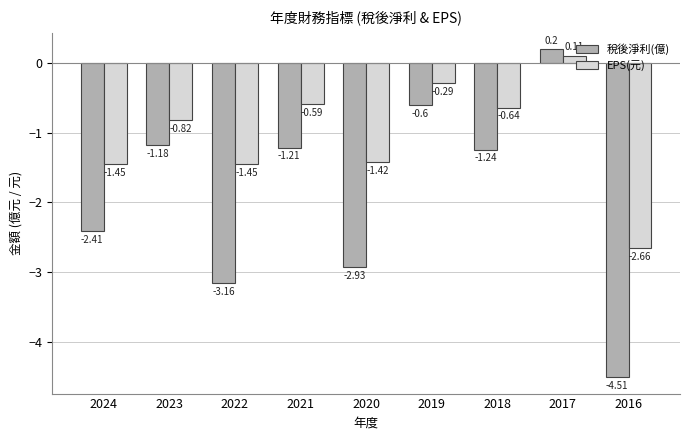

List the series in order of their overall mean, lowest first.

稅後淨利(億), EPS(元)